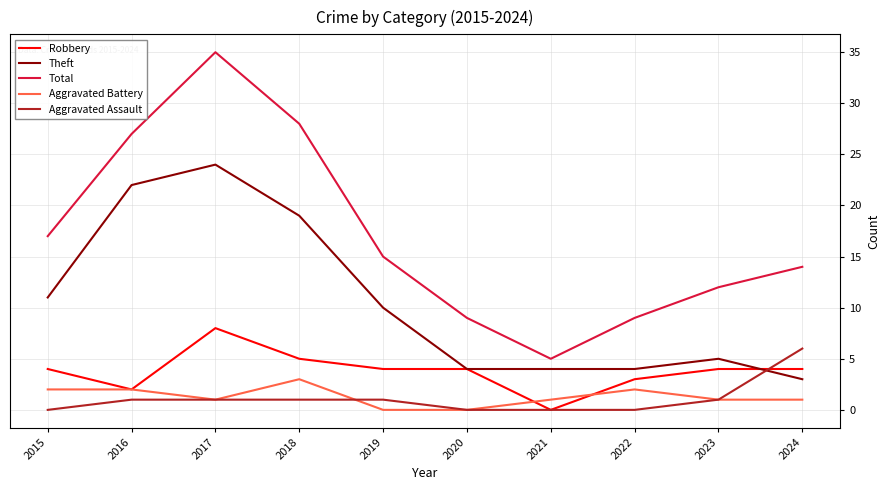

List the series in order of their peak value, lowest first.

Aggravated Battery, Aggravated Assault, Robbery, Theft, Total